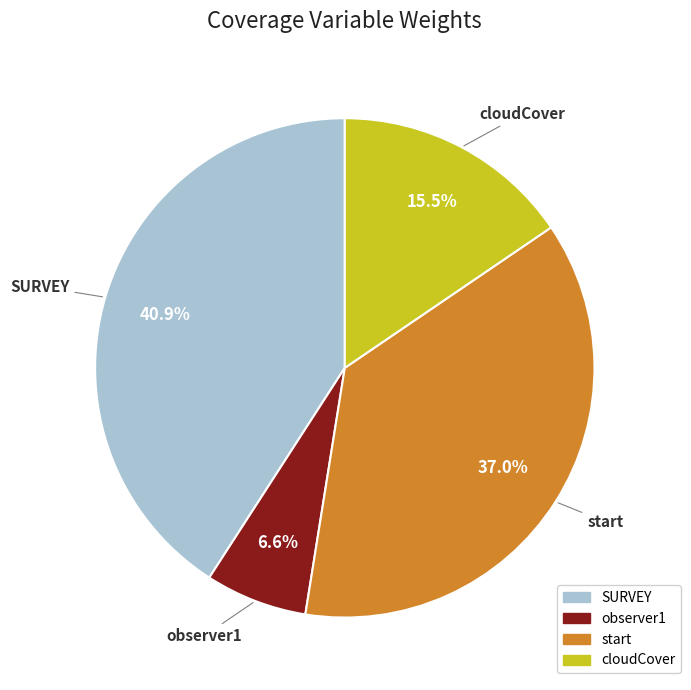

How many segments does this pie chart have?

4